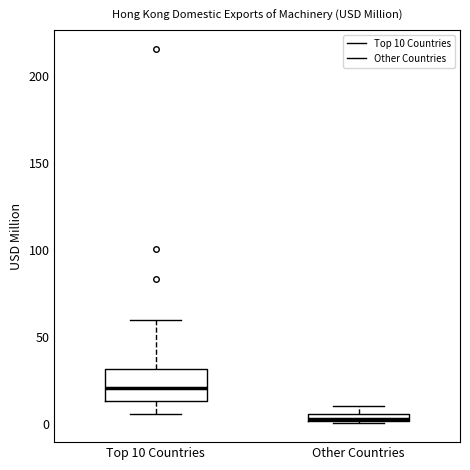

Where is the upper edge of the box for Other Countries on the y-axis? The values are not printed on the chart, so give them approximately, as read against the axis.

5